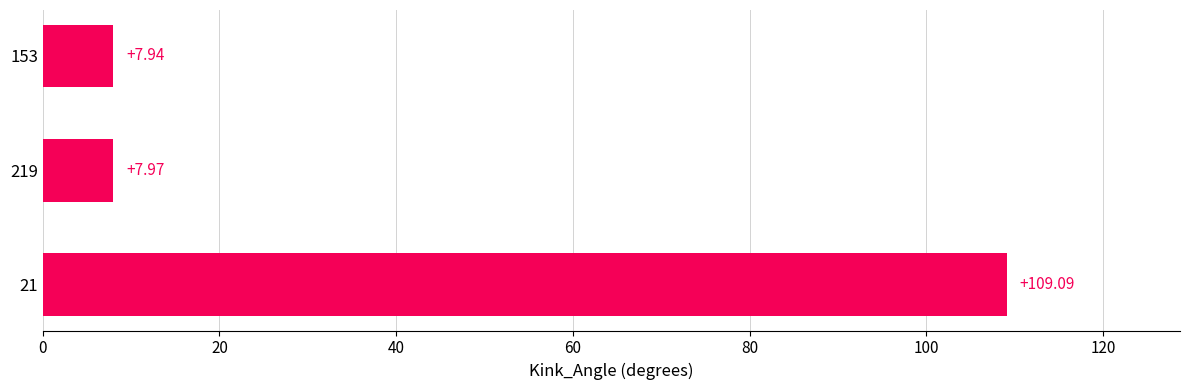

Does the chart contain stacked bars?

No